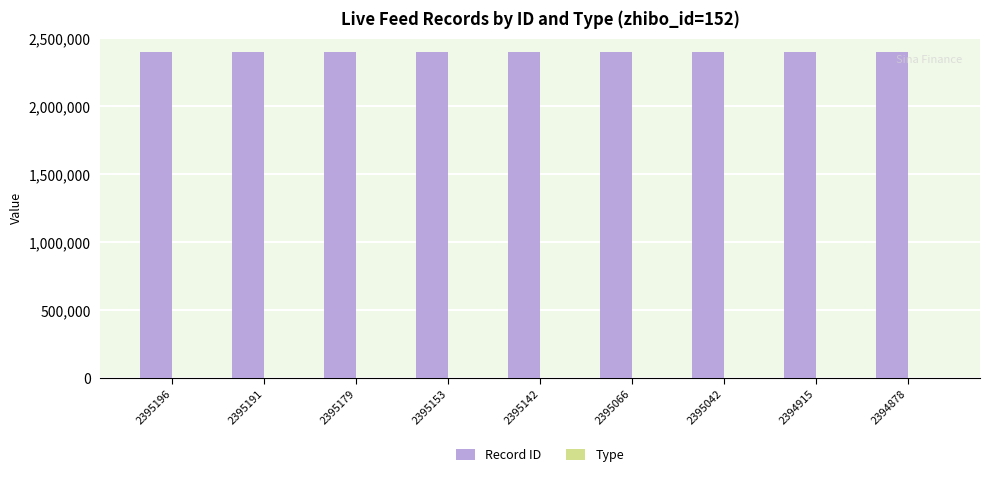

True or false: Record ID has a value of 2395179 at 2395179.

True